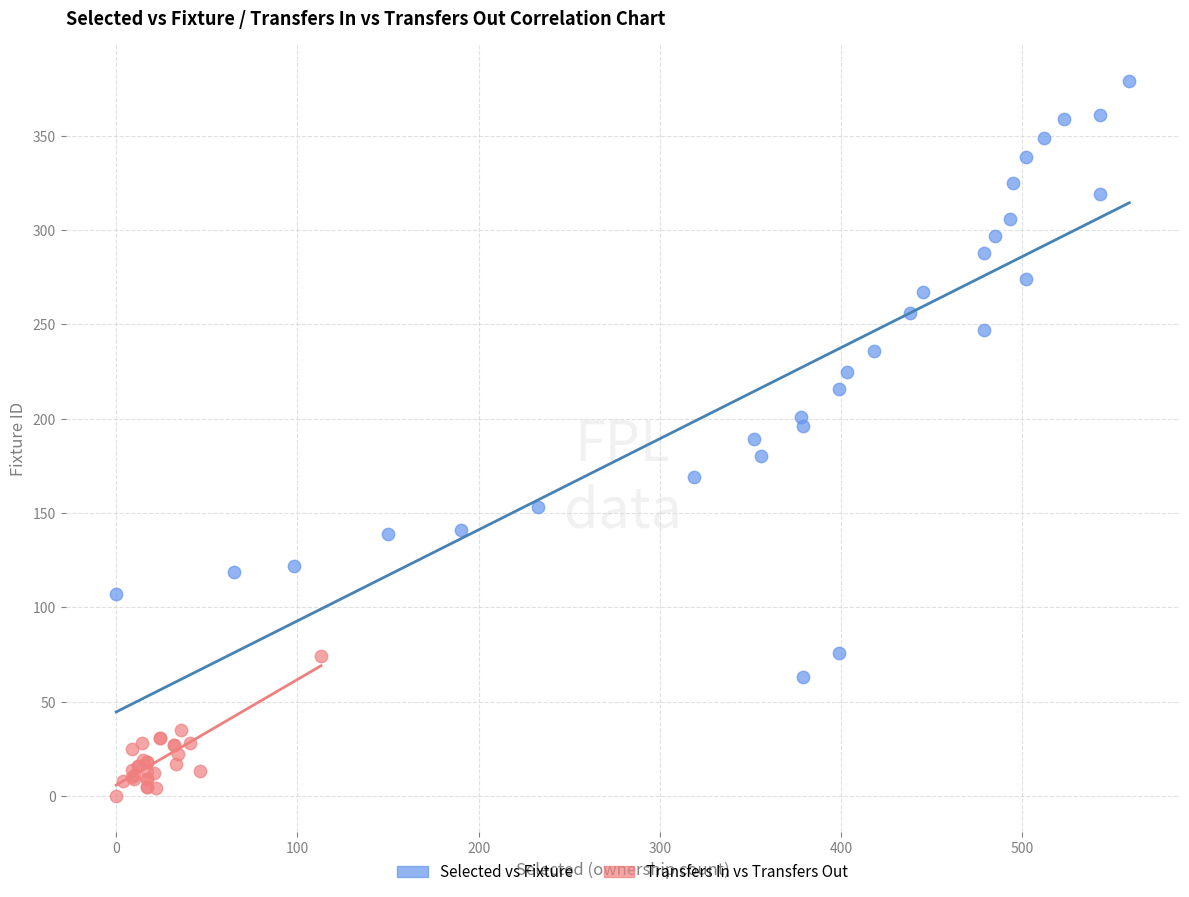

What are all the series names shown in the legend?

Selected vs Fixture, Transfers In vs Transfers Out